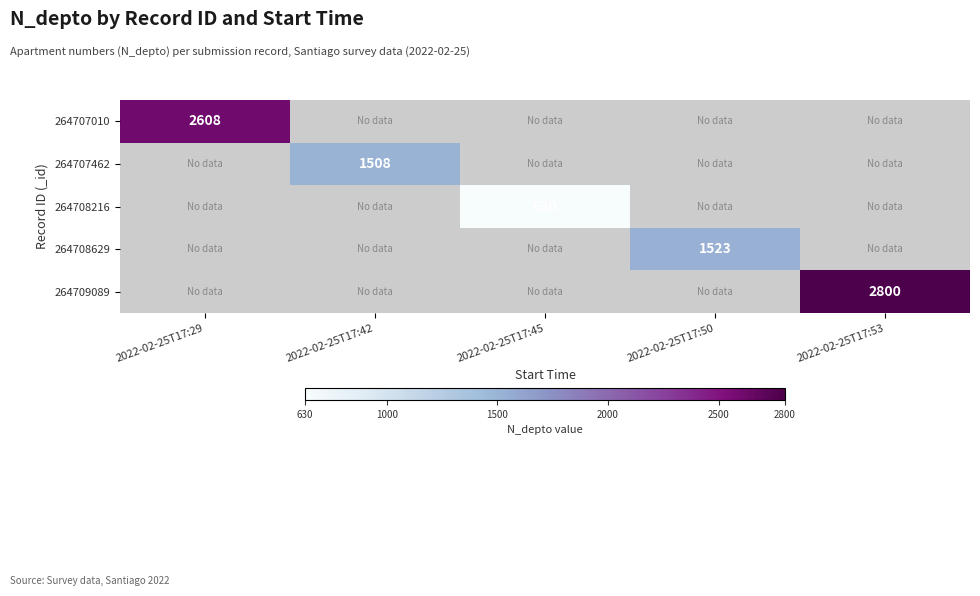

Count the number of categories in the chart.

5